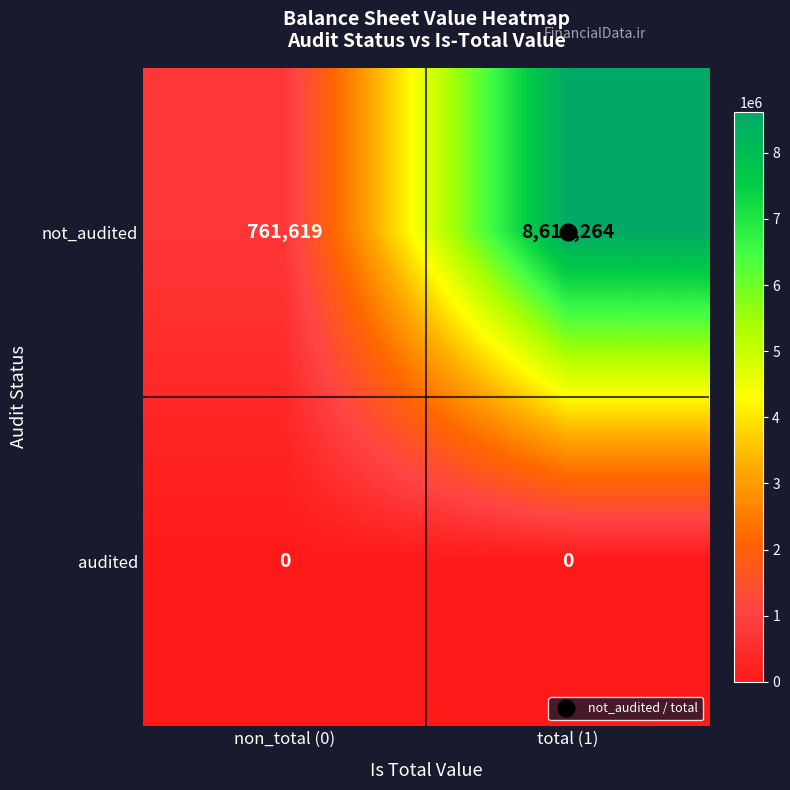

Which series has the widest spread of values?

not_audited